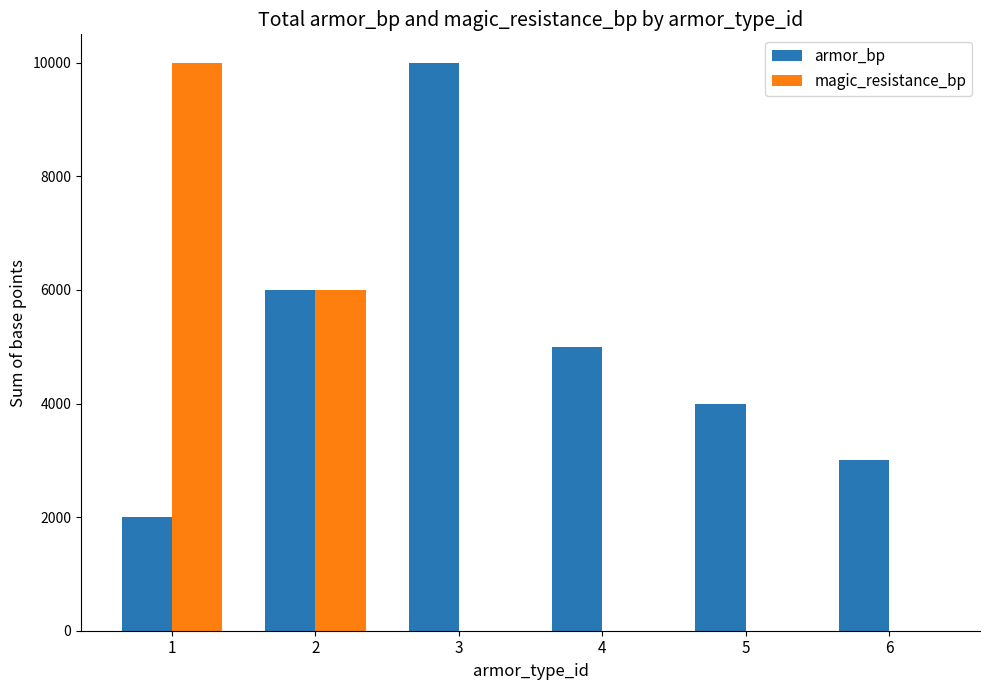

Between 1 and 4, which series saw the biggest shift?

magic_resistance_bp